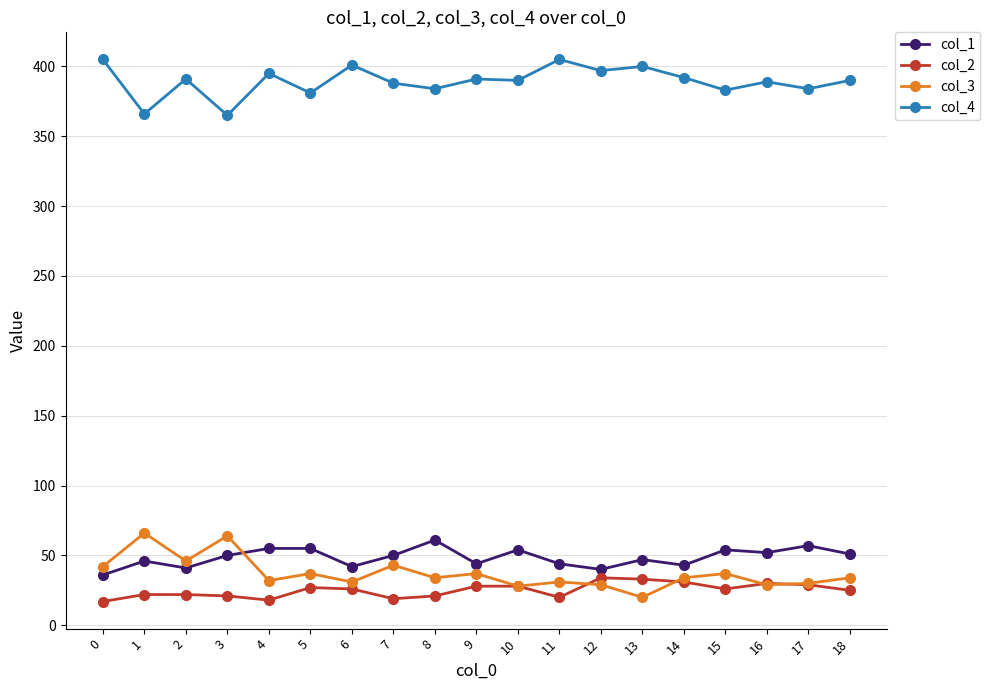

Is the value of col_4 at 7 greater than the value of col_2 at 11?

Yes